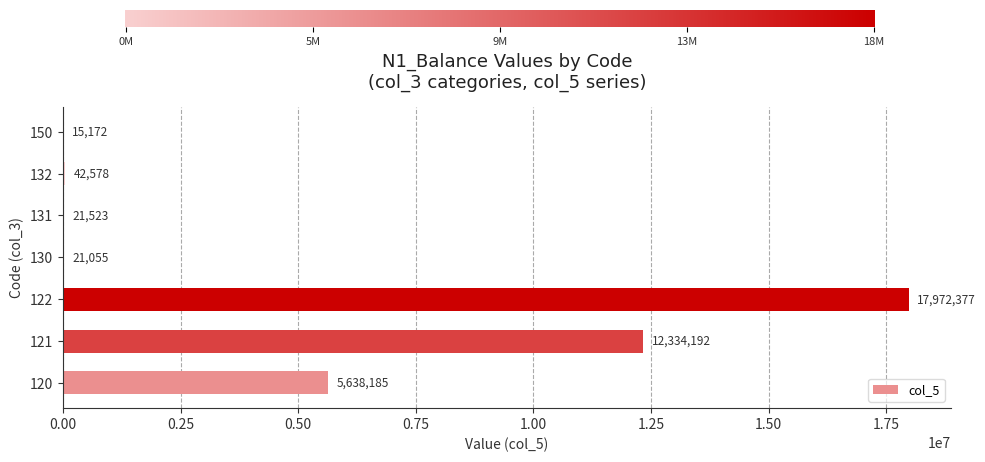

The chart shows a value of 15172.5 at 150. True or false?

True